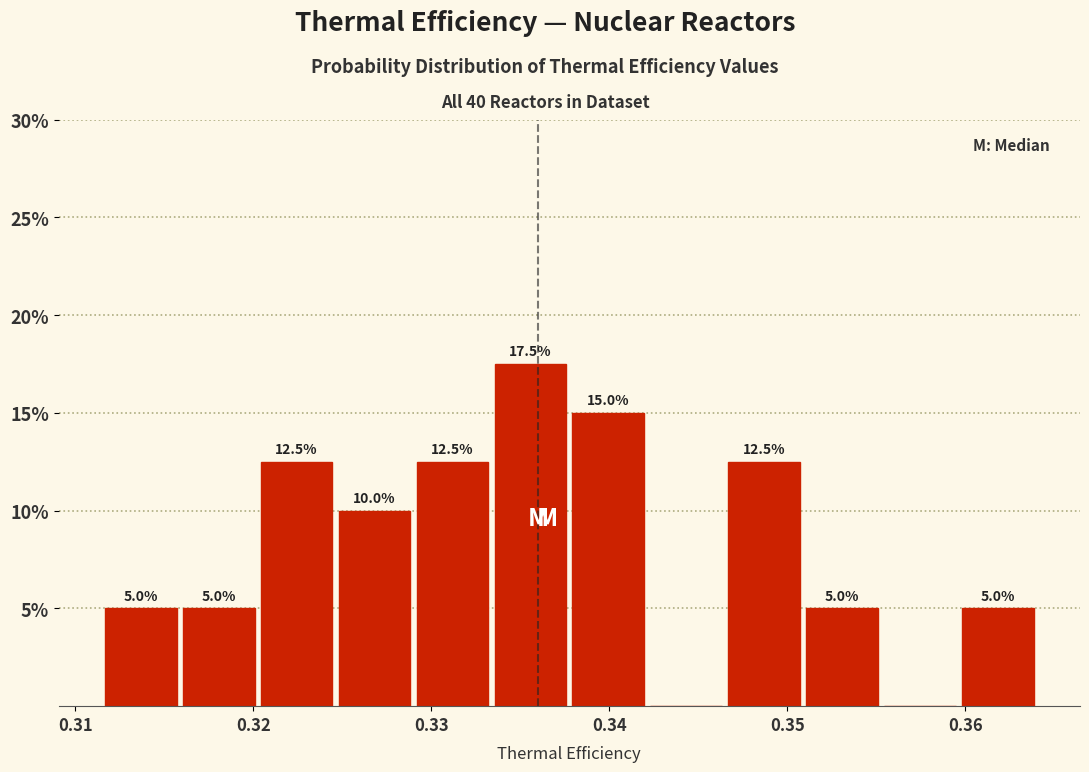

Which range on the x-axis has the tallest bar?

0.333 to 0.338